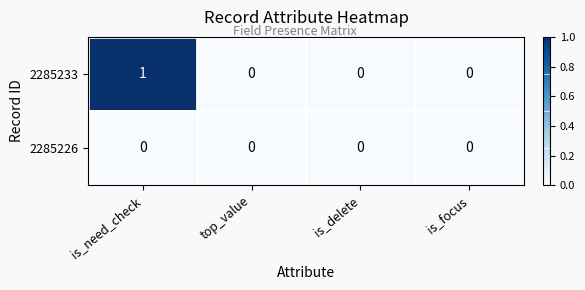

Is it true that 2285226 equals 0 at top_value?

True